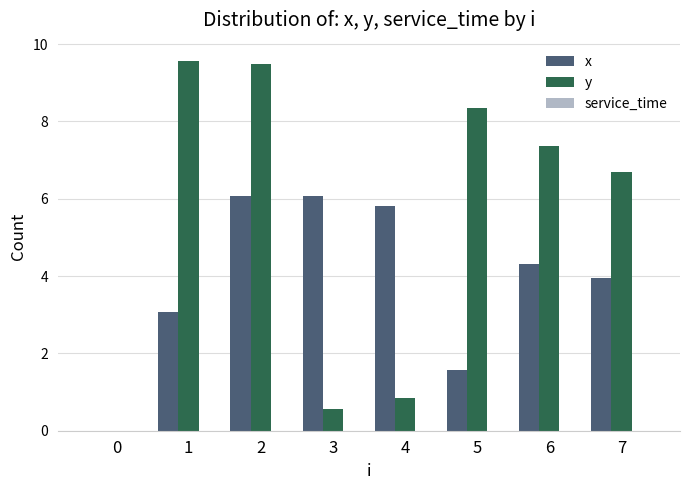

What is the sum of the y values at 3 and 4?

1.4